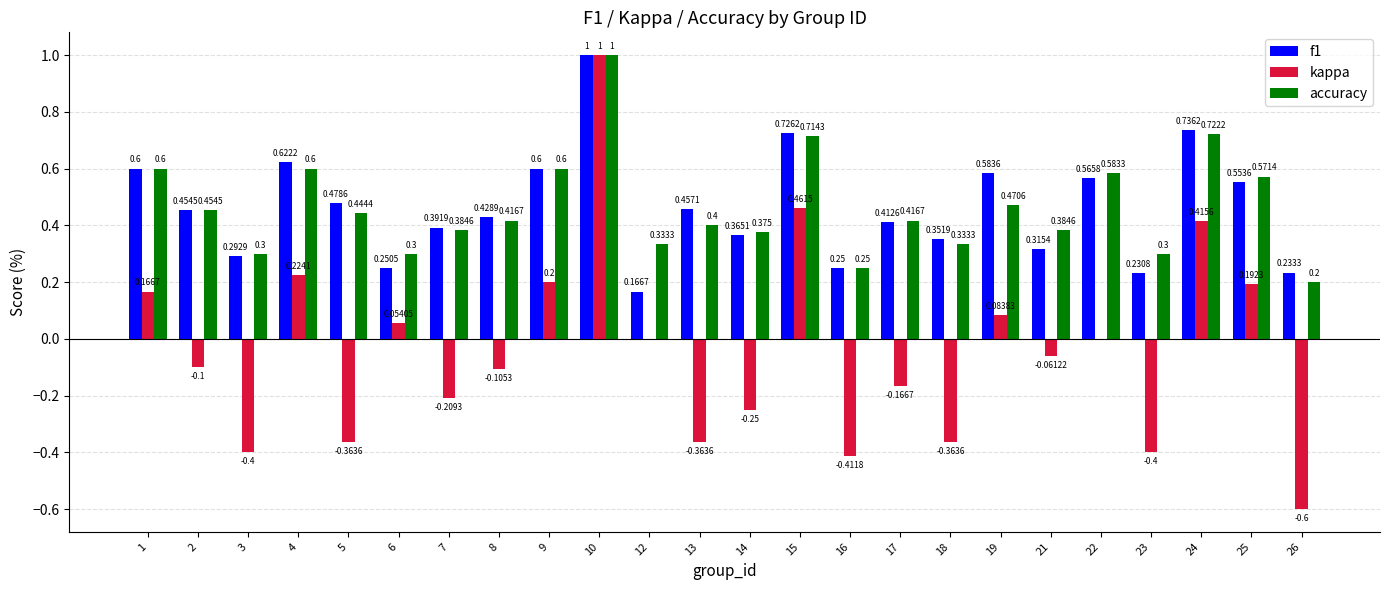

What is the highest value of the kappa series?

1.0